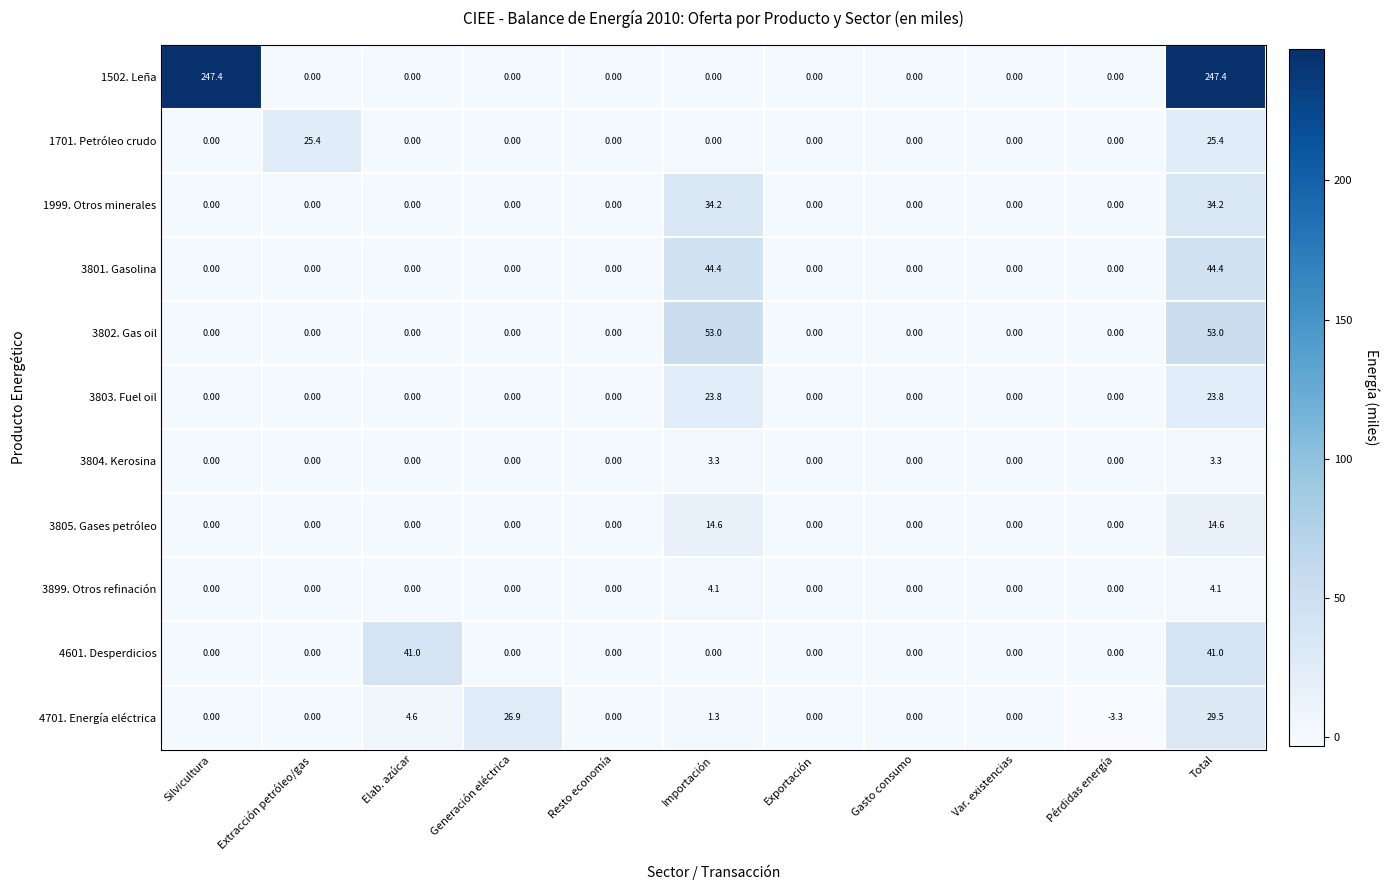

Count the number of data series in this chart.

11